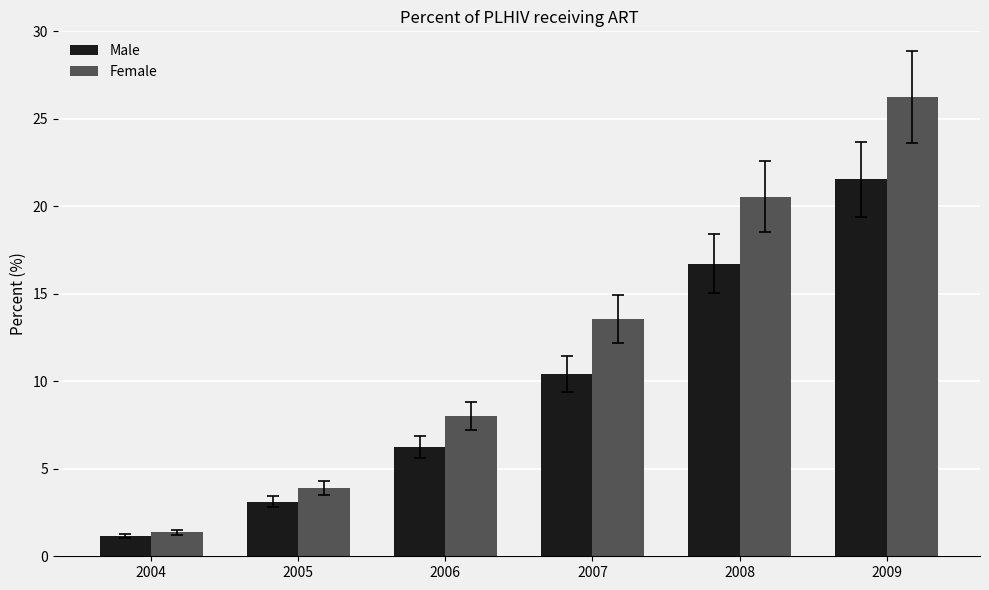

Is it true that Female equals 3.9 at 2005?

True